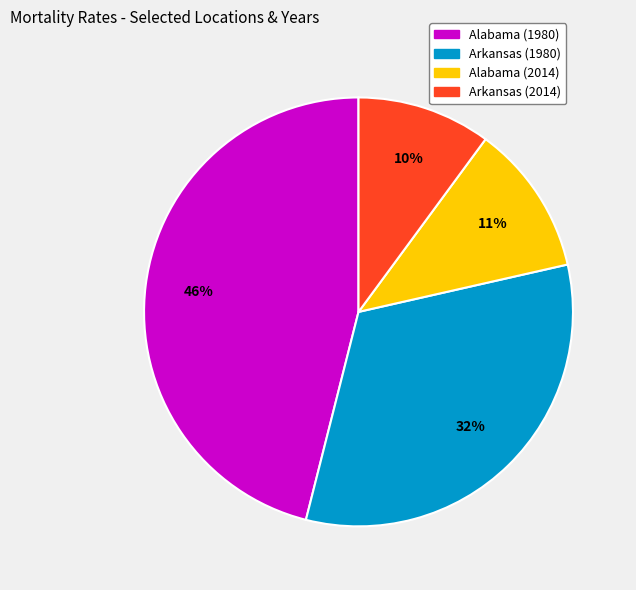

Which slice is the largest?

Alabama (1980)